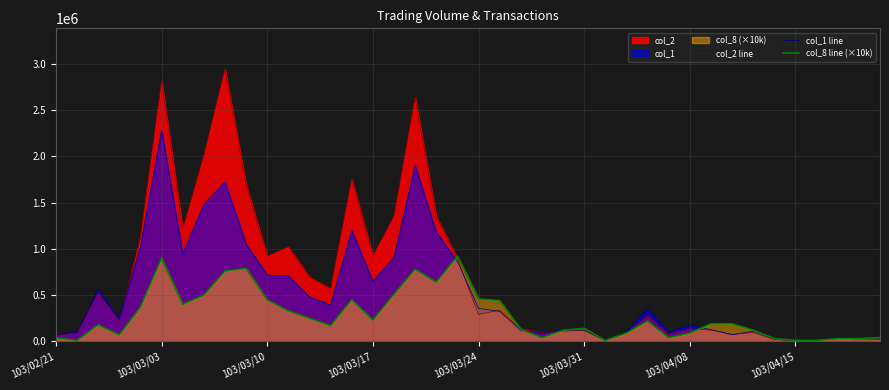

How many lines are shown in the chart?

3